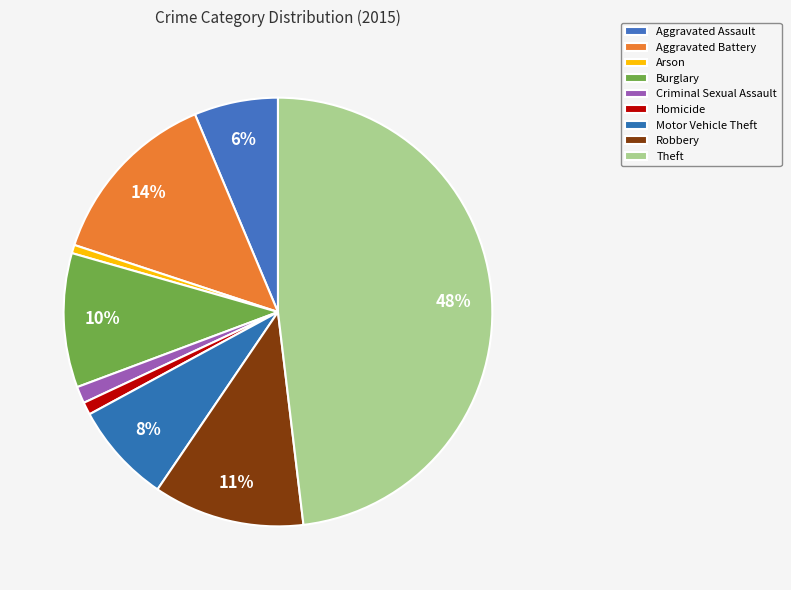

What is the smallest slice in the pie chart?

Arson